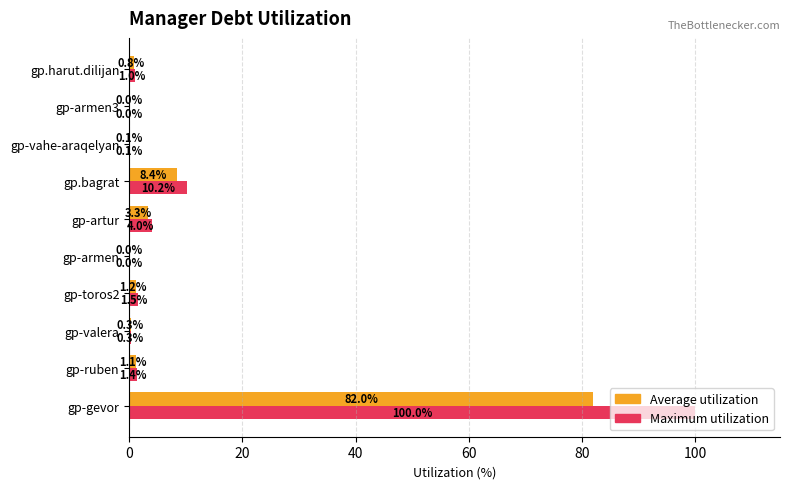

What is the highest value of the Maximum utilization series?

100.0